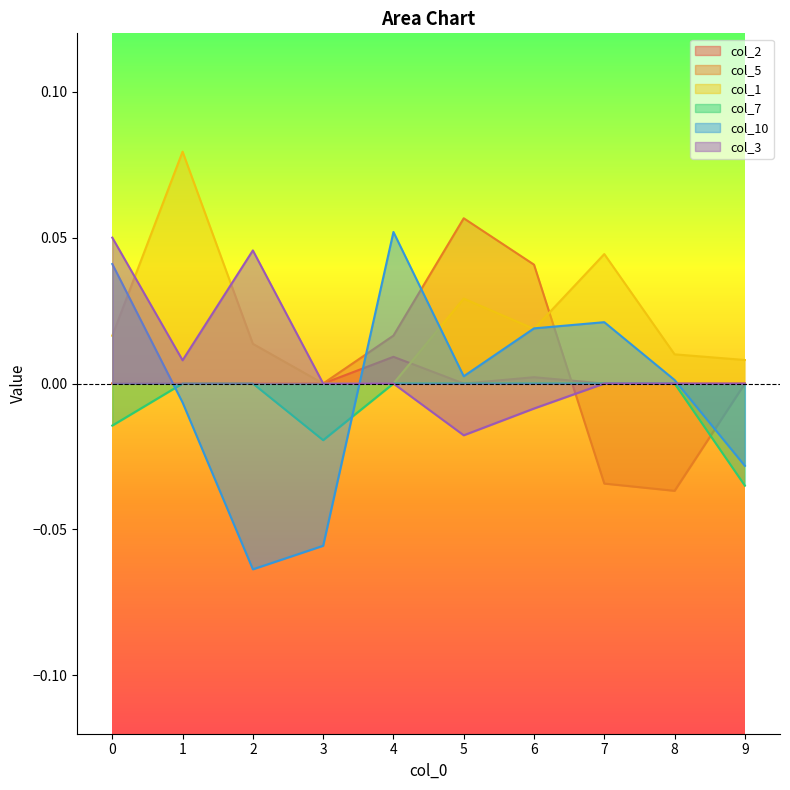

How many categories are shown in the chart?

10